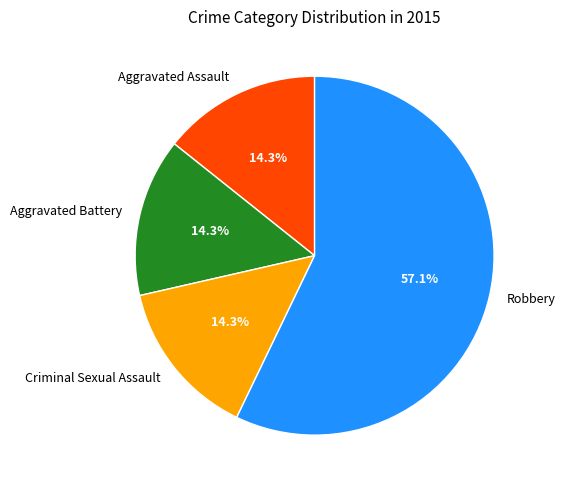

Does Robbery represent more than half of the total?

Yes